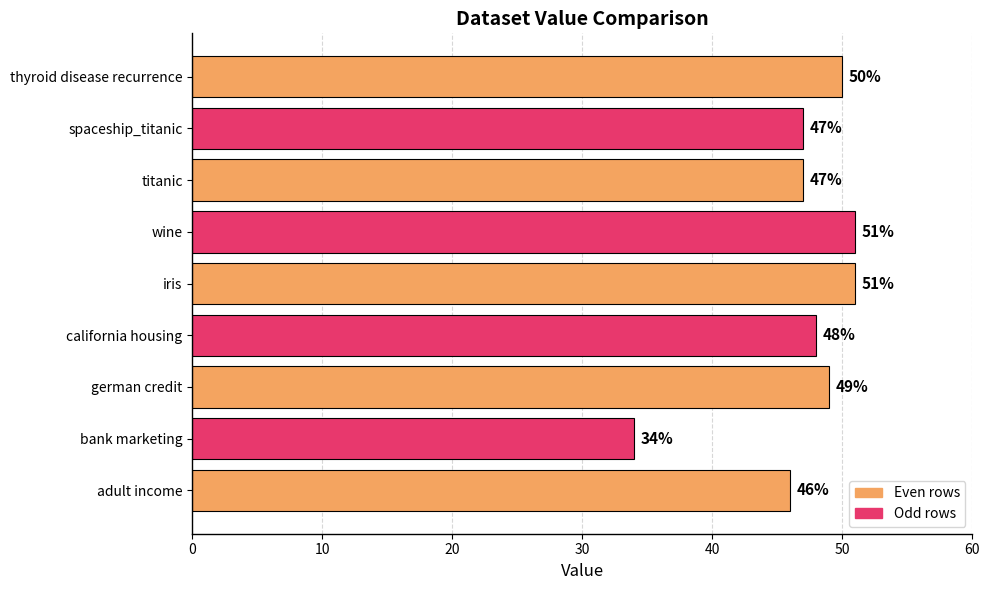

Are the bars horizontal?

Yes